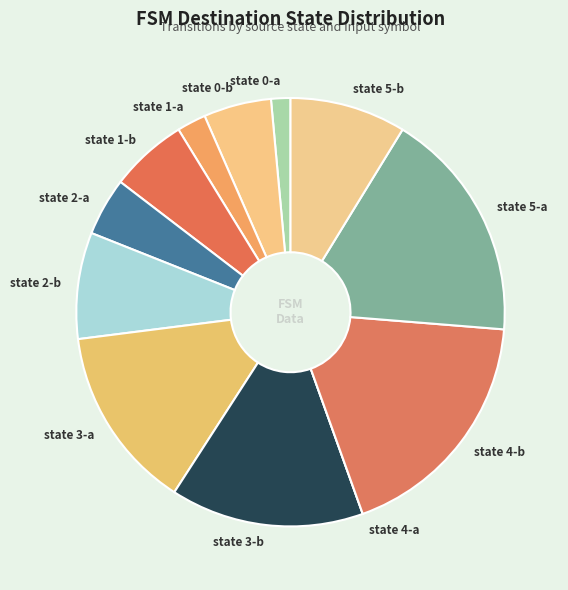

Which category has the biggest portion of the pie?

state 4-b